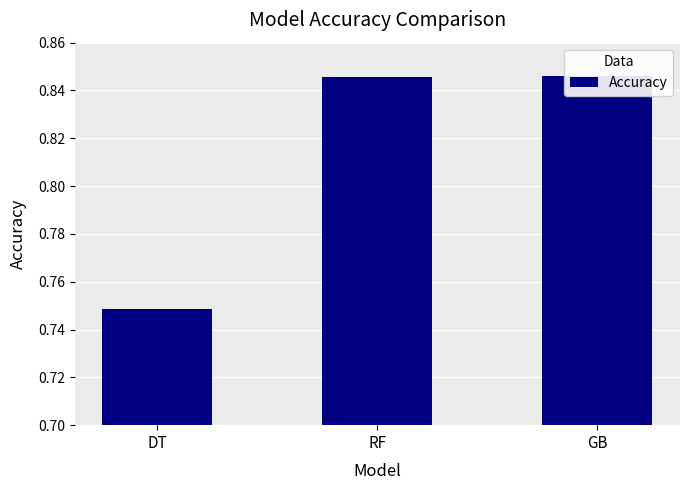

Rank the categories by value from highest to lowest.

GB, RF, DT